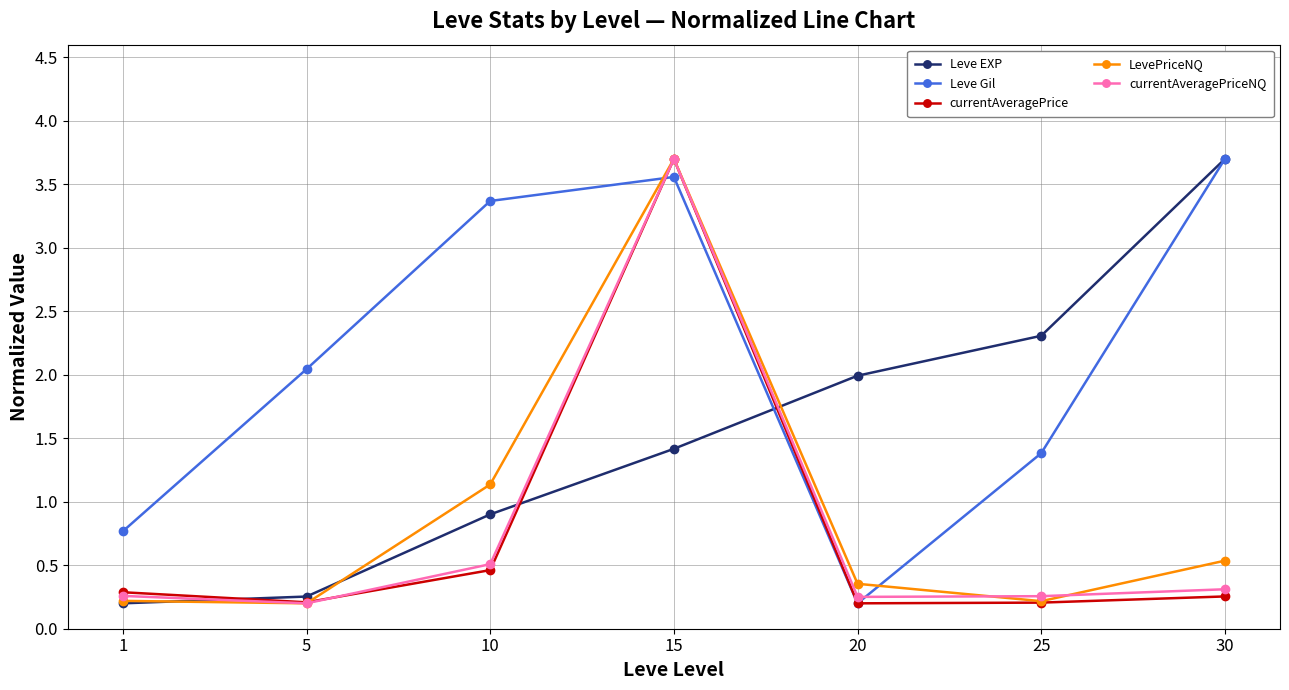

The Leve EXP series shows 3.7 at 30. True or false?

True